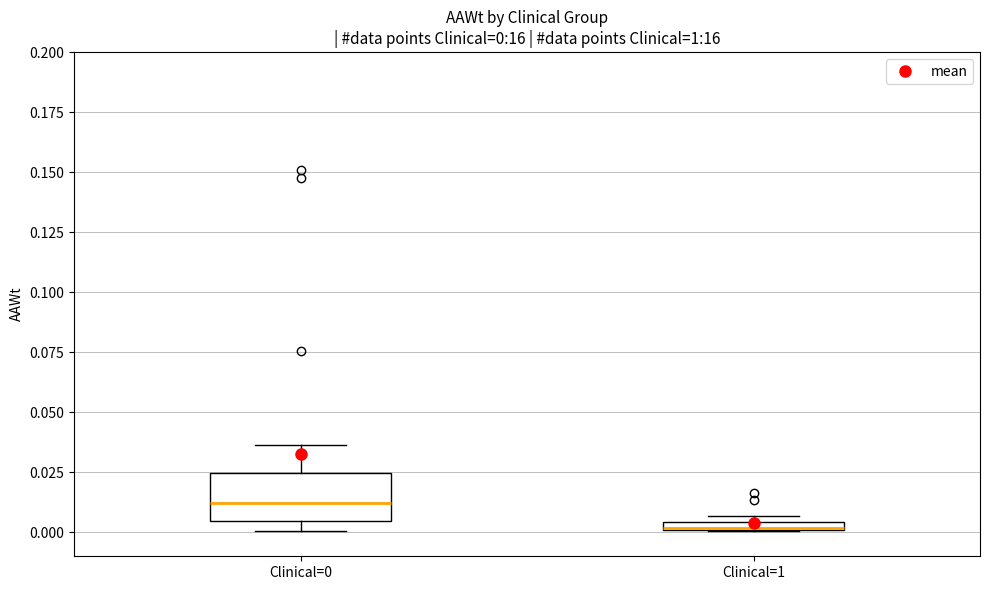

Which box is the tallest, from its lower edge to its upper edge?

Clinical=0